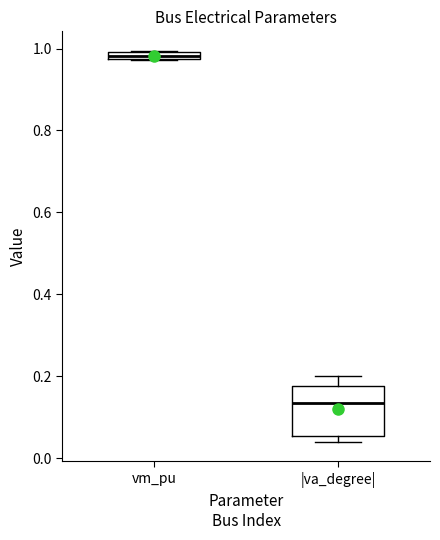

Comparing the boxes themselves (not the whiskers), which one is the tallest?

|va_degree|